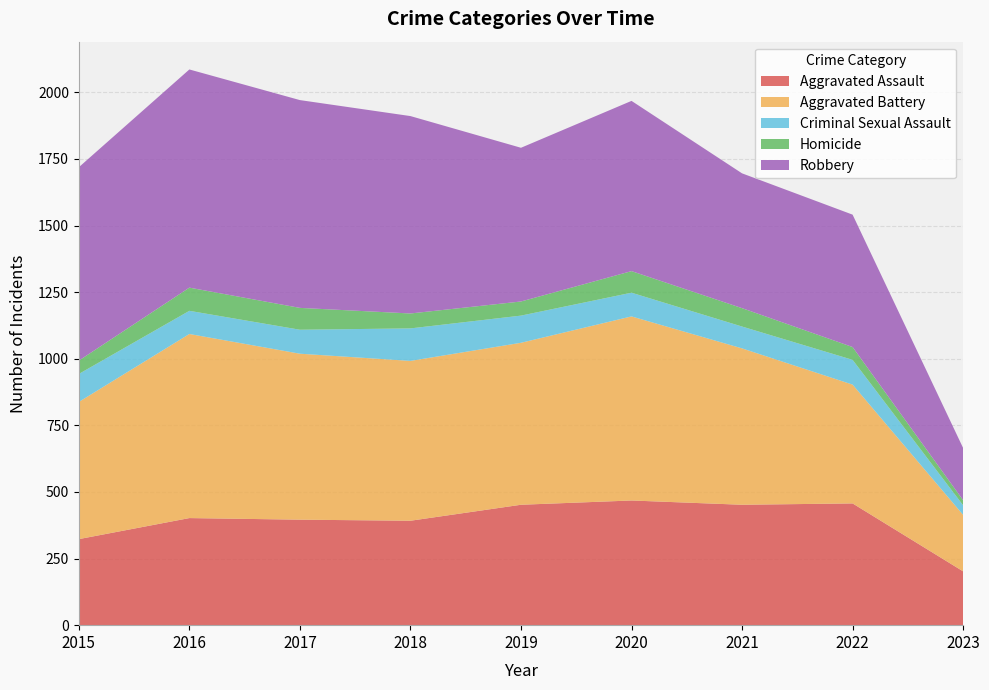

Reading left to right, transcribe all the data shown in this chart.

Aggravated Assault: 323	402	396	392	452	468	452	457	202
Aggravated Battery: 515	691	623	600	608	691	587	446	212
Criminal Sexual Assault: 105	87	90	122	102	89	82	93	36
Homicide: 50	87	82	56	53	81	69	48	19
Robbery: 726	819	780	741	577	639	506	497	196